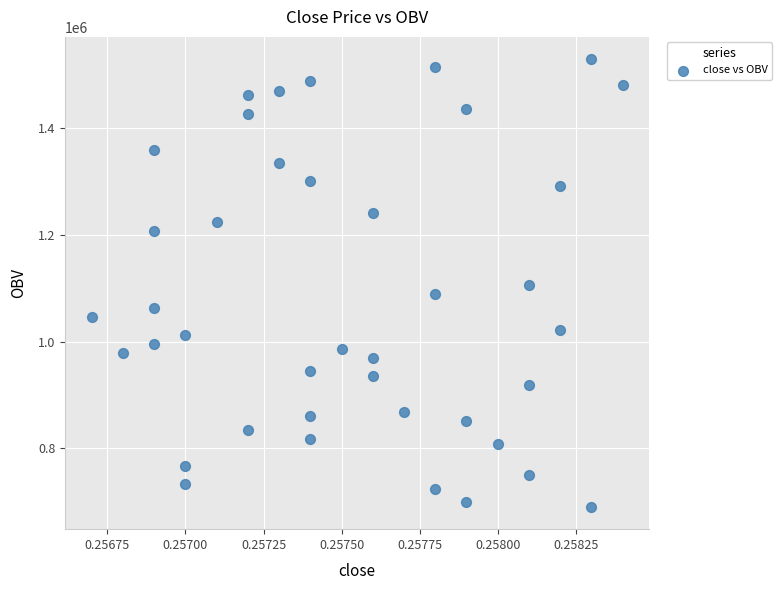

What is the range of Y values (max minus min)?

839100.5